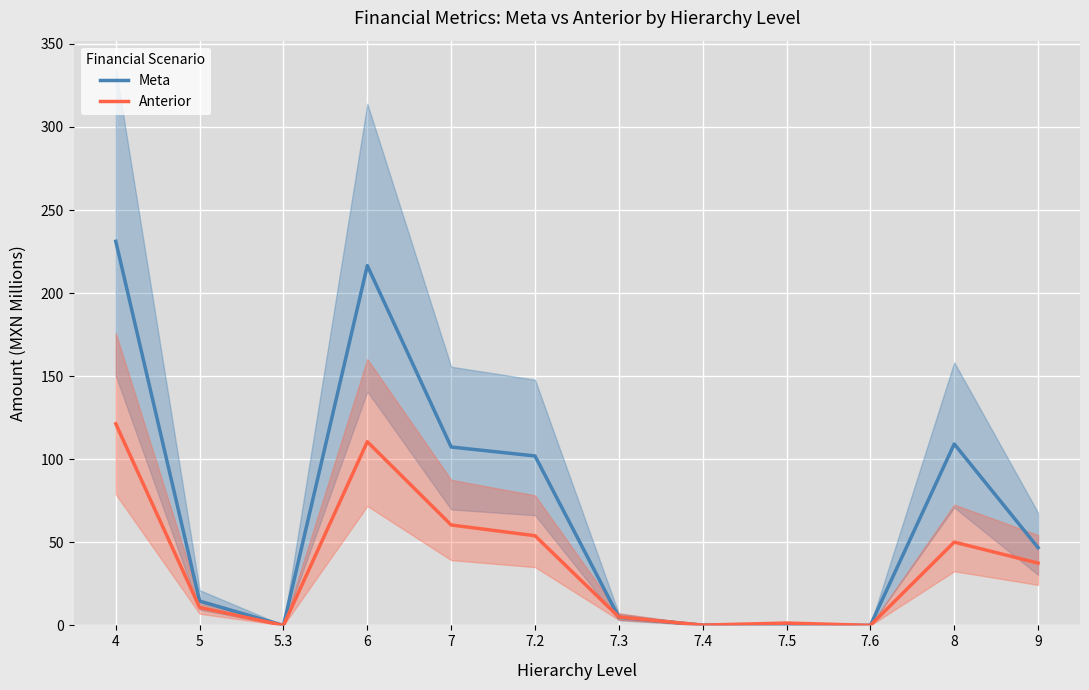

Read the Anterior value at 8.

50.1